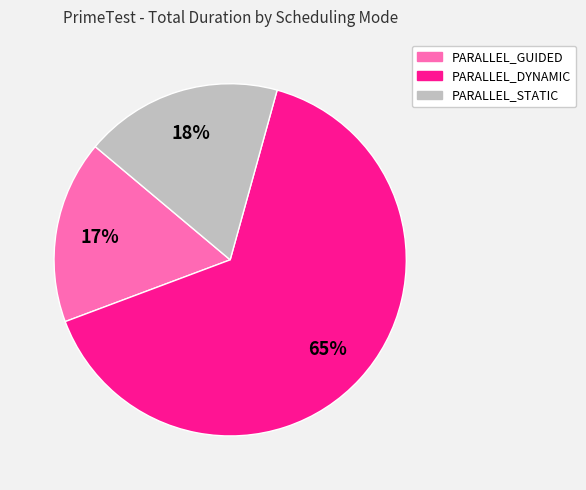

What is the largest slice in the pie chart?

PARALLEL_DYNAMIC